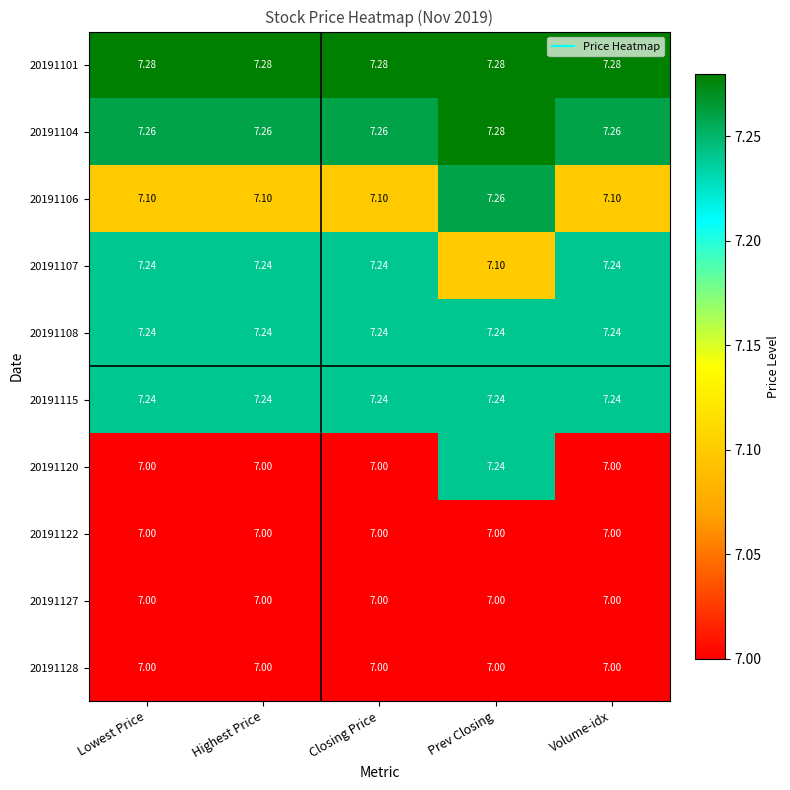

What is the total value across all series at Highest Price?

71.4